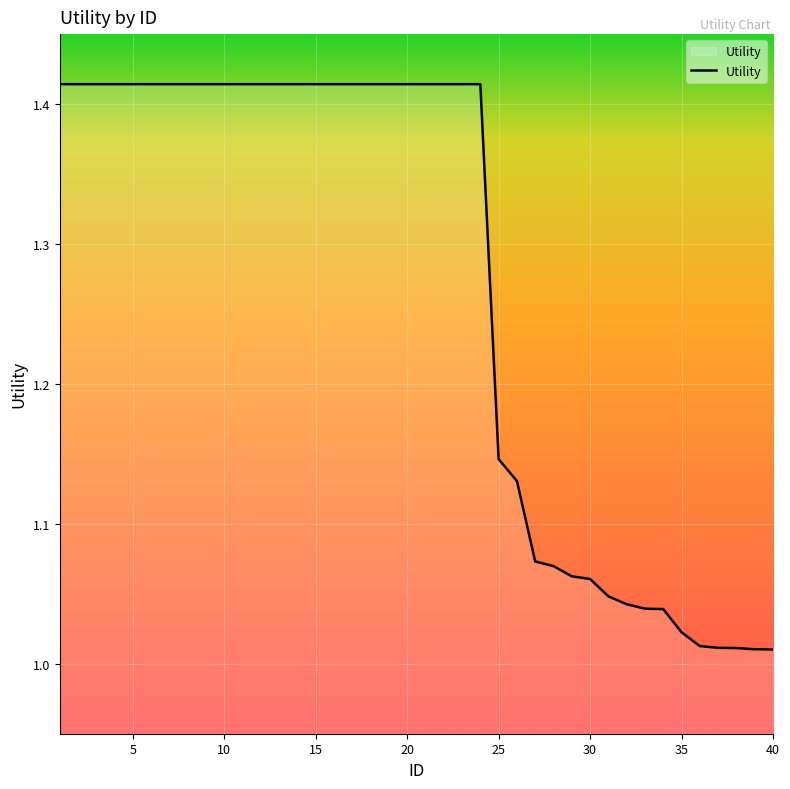

What is the difference between the maximum and minimum values?

0.4